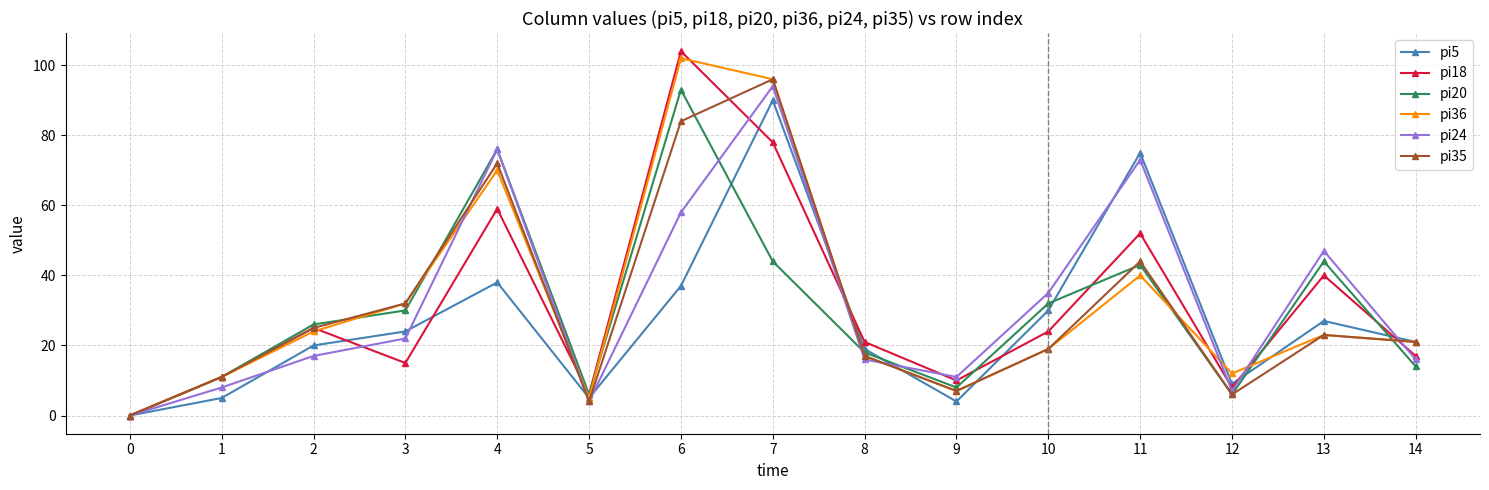

Reading left to right, list all the values displayed in this chart.

pi5: 0=0	1=5	2=20	3=24	4=38	5=5	6=37	7=90	8=19	9=4	10=30	11=75	12=9	13=27	14=21
pi18: 0=0	1=11	2=25	3=15	4=59	5=6	6=104	7=78	8=21	9=10	10=24	11=52	12=8	13=40	14=17
pi20: 0=0	1=11	2=26	3=30	4=76	5=6	6=93	7=44	8=18	9=8	10=32	11=43	12=6	13=44	14=14
pi36: 0=0	1=11	2=24	3=32	4=70	5=5	6=102	7=96	8=17	9=7	10=19	11=40	12=12	13=23	14=21
pi24: 0=0	1=8	2=17	3=22	4=76	5=4	6=58	7=94	8=16	9=11	10=35	11=73	12=7	13=47	14=16
pi35: 0=0	1=11	2=25	3=32	4=72	5=4	6=84	7=96	8=17	9=7	10=19	11=44	12=6	13=23	14=21